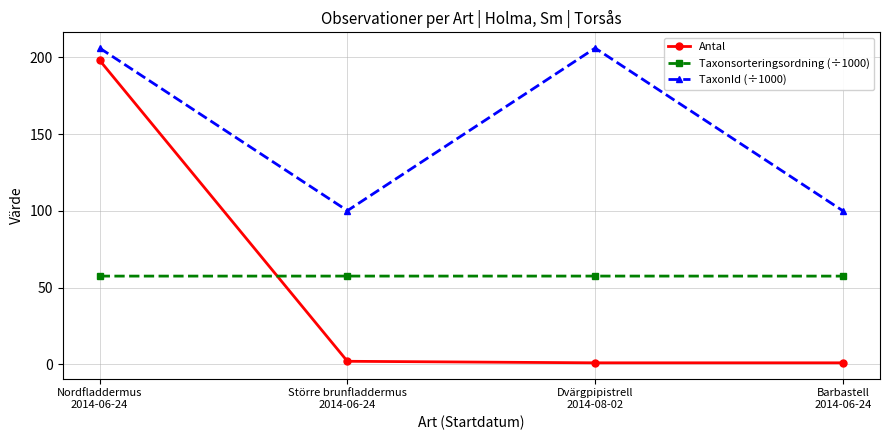

What are all the series names shown in the legend?

Antal, Taxonsorteringsordning (÷1000), TaxonId (÷1000)